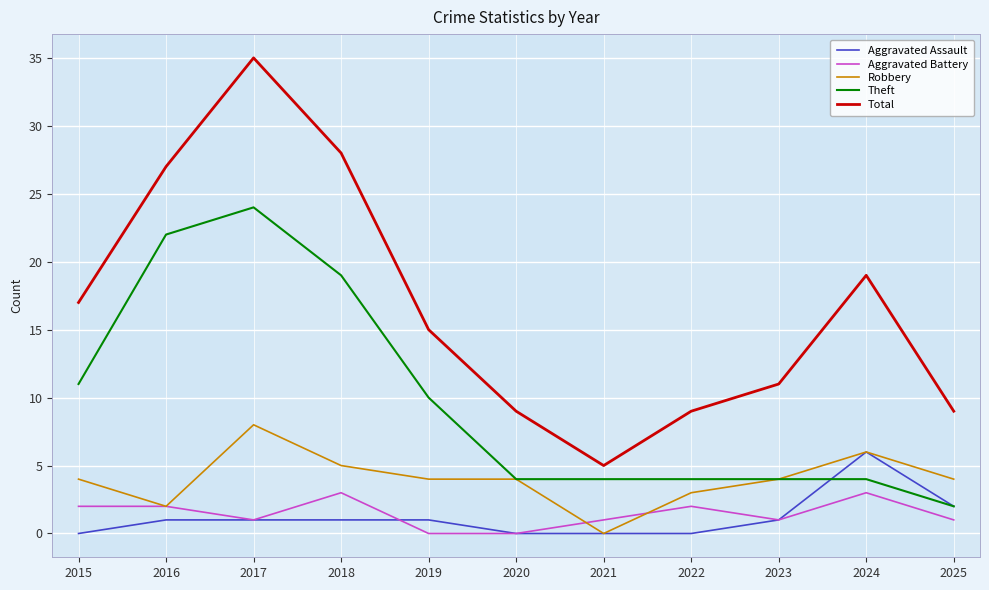

Reading left to right, transcribe all the data shown in this chart.

Aggravated Assault: 2015=0	2016=1	2017=1	2018=1	2019=1	2020=0	2021=0	2022=0	2023=1	2024=6	2025=2
Aggravated Battery: 2015=2	2016=2	2017=1	2018=3	2019=0	2020=0	2021=1	2022=2	2023=1	2024=3	2025=1
Robbery: 2015=4	2016=2	2017=8	2018=5	2019=4	2020=4	2021=0	2022=3	2023=4	2024=6	2025=4
Theft: 2015=11	2016=22	2017=24	2018=19	2019=10	2020=4	2021=4	2022=4	2023=4	2024=4	2025=2
Total: 2015=17	2016=27	2017=35	2018=28	2019=15	2020=9	2021=5	2022=9	2023=11	2024=19	2025=9